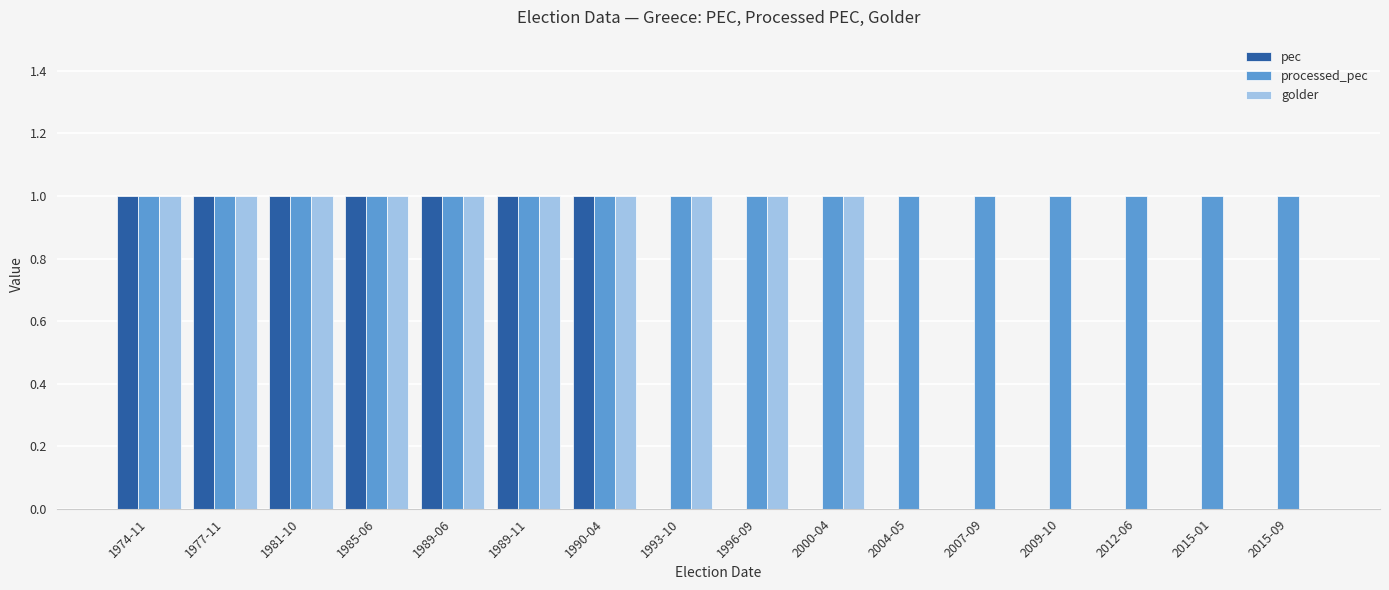

The pec series shows 0 at 2007-09. True or false?

True